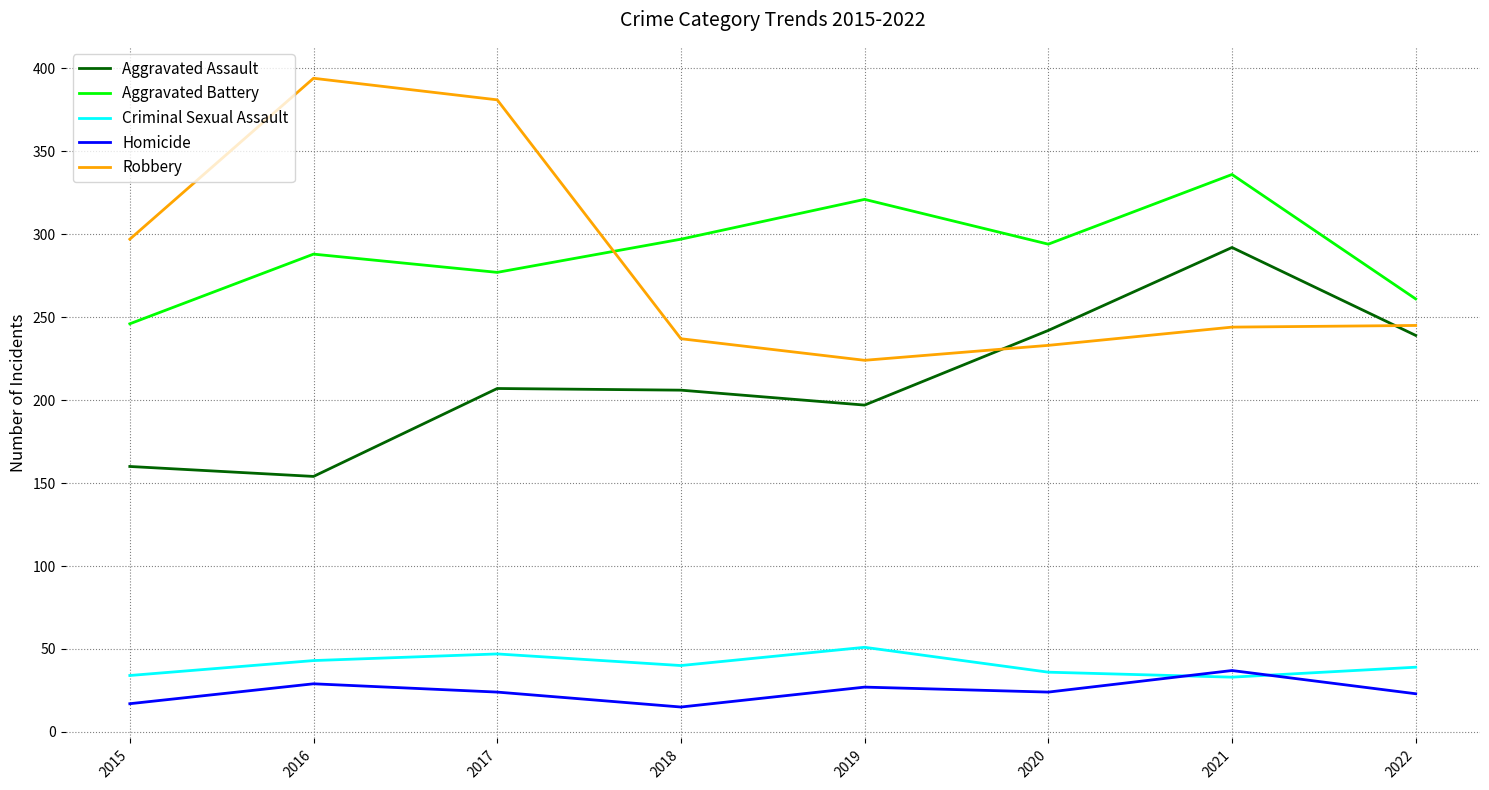

What is the sum of the Criminal Sexual Assault values at 2015 and 2016?

77